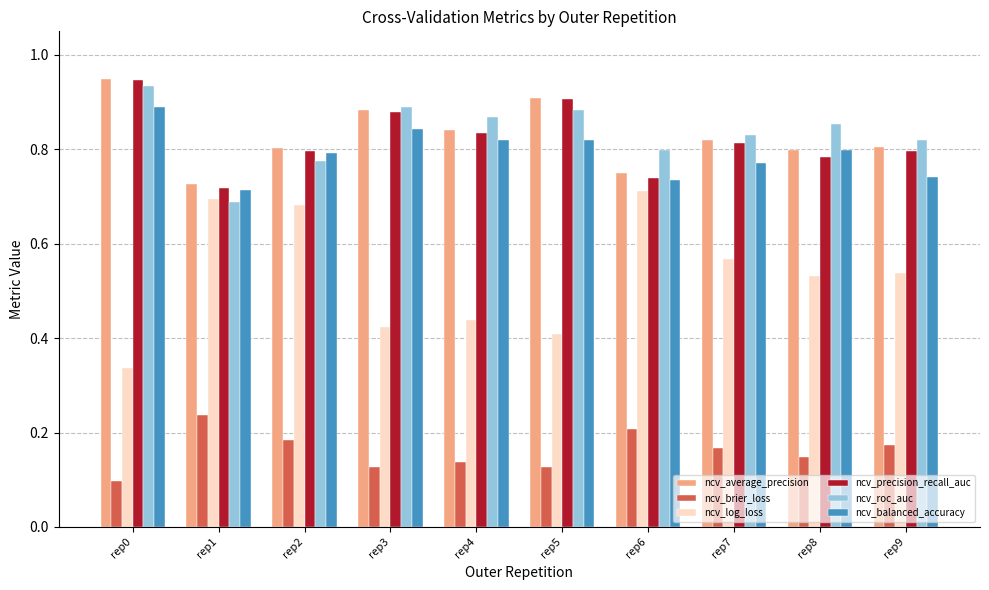

The ncv_roc_auc series shows 0.5 at rep7. True or false?

False